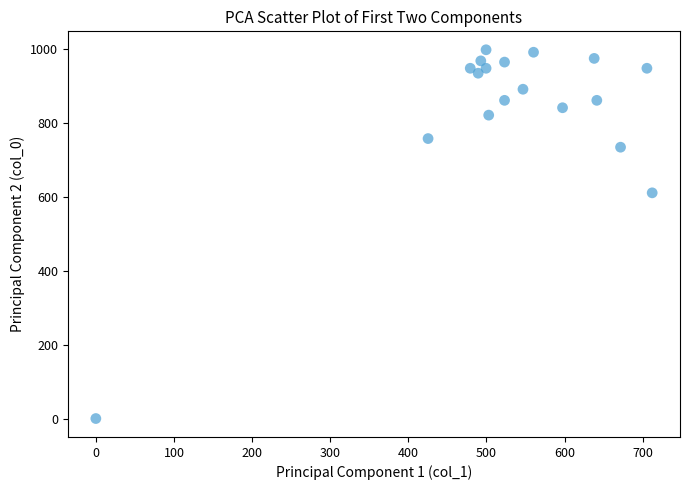

What is the range of Y values (max minus min)?

996.7